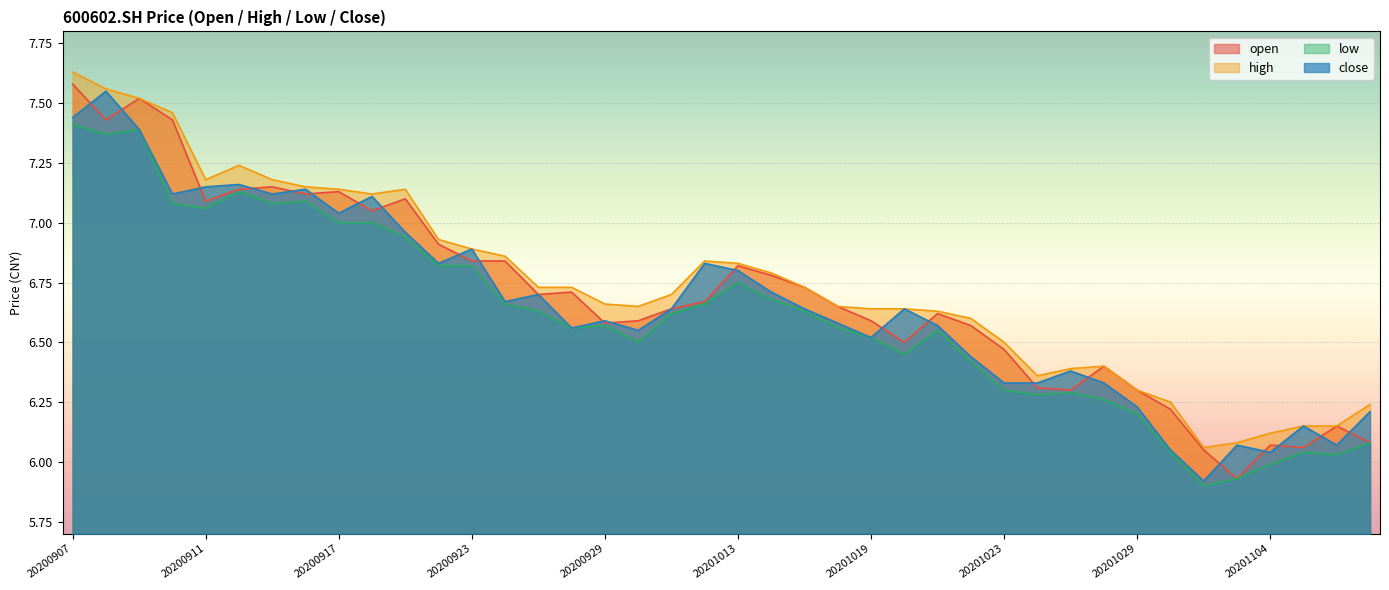

What is the minimum value for open?

5.9